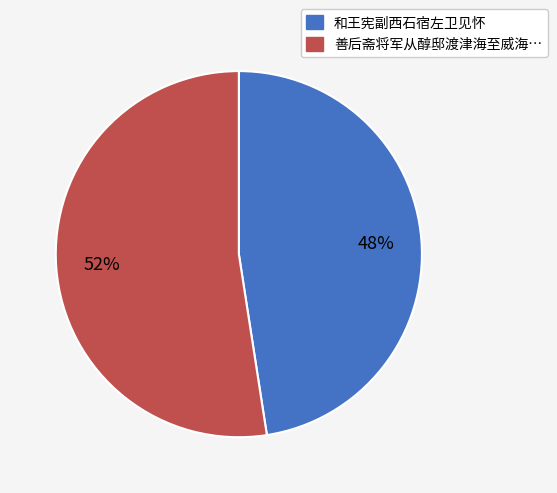

Does any single category account for the majority?

Yes